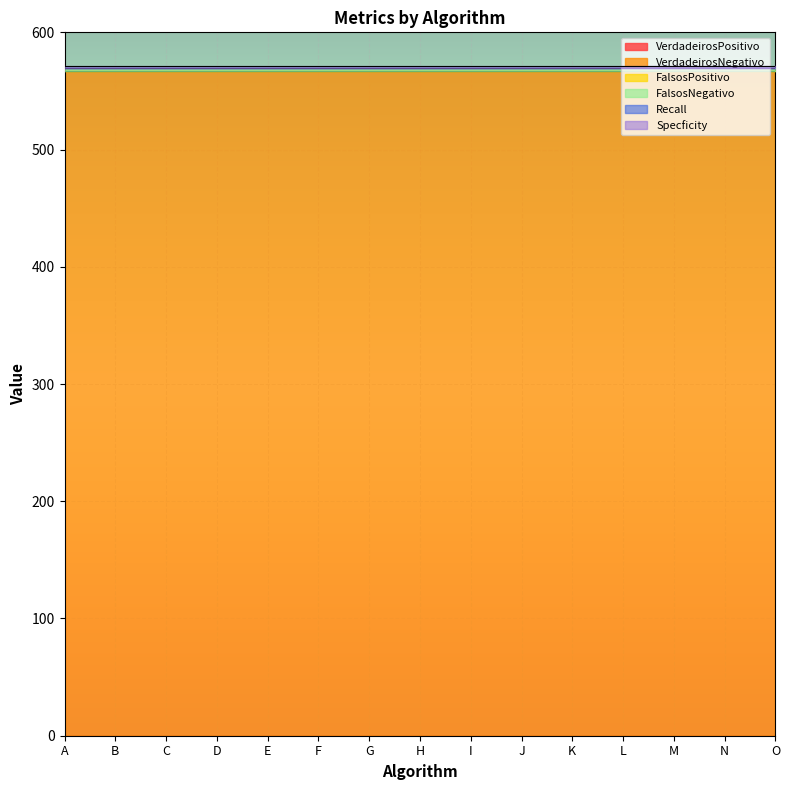

Where is VerdadeirosPositivo nearest to the value 0?

A